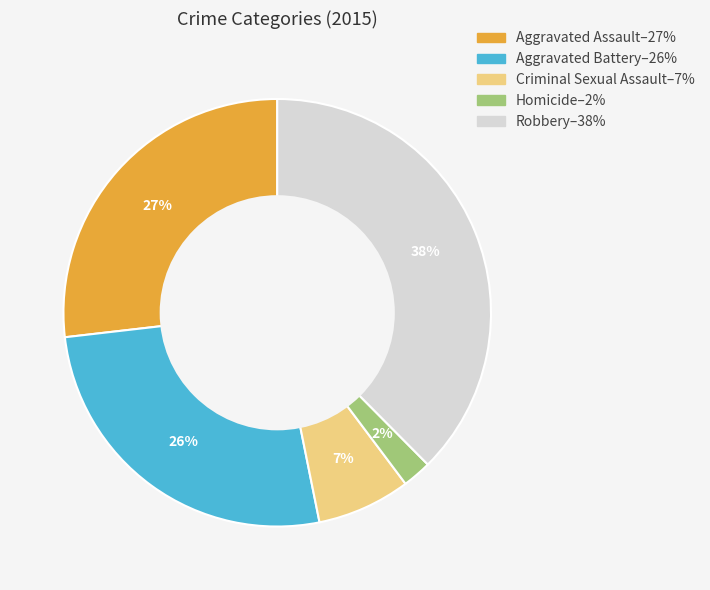

Which has a higher value, Robbery or Criminal Sexual Assault?

Robbery